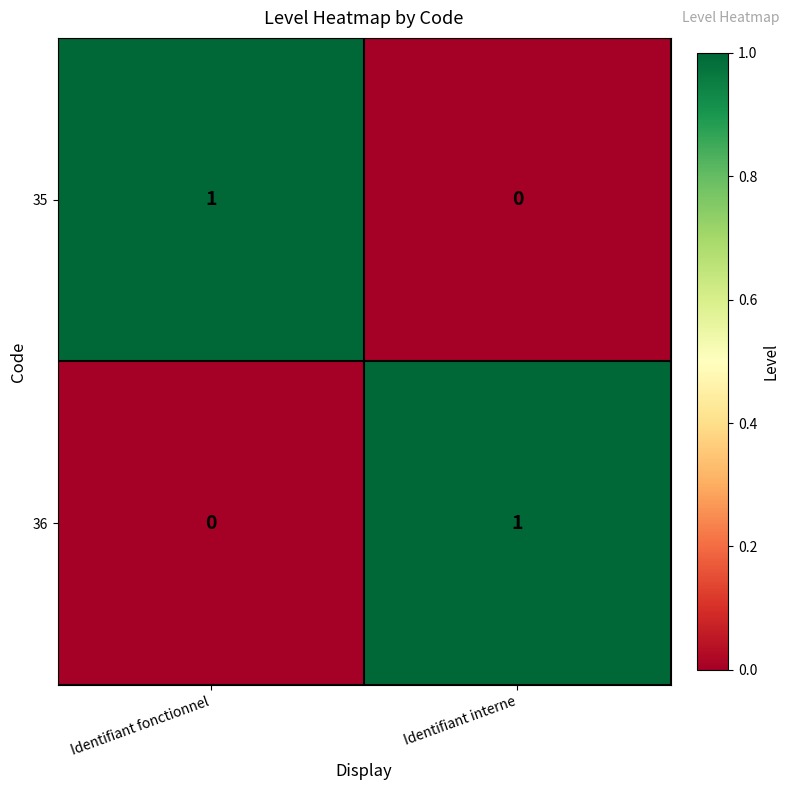

How many positive values does the 35 series have?

1